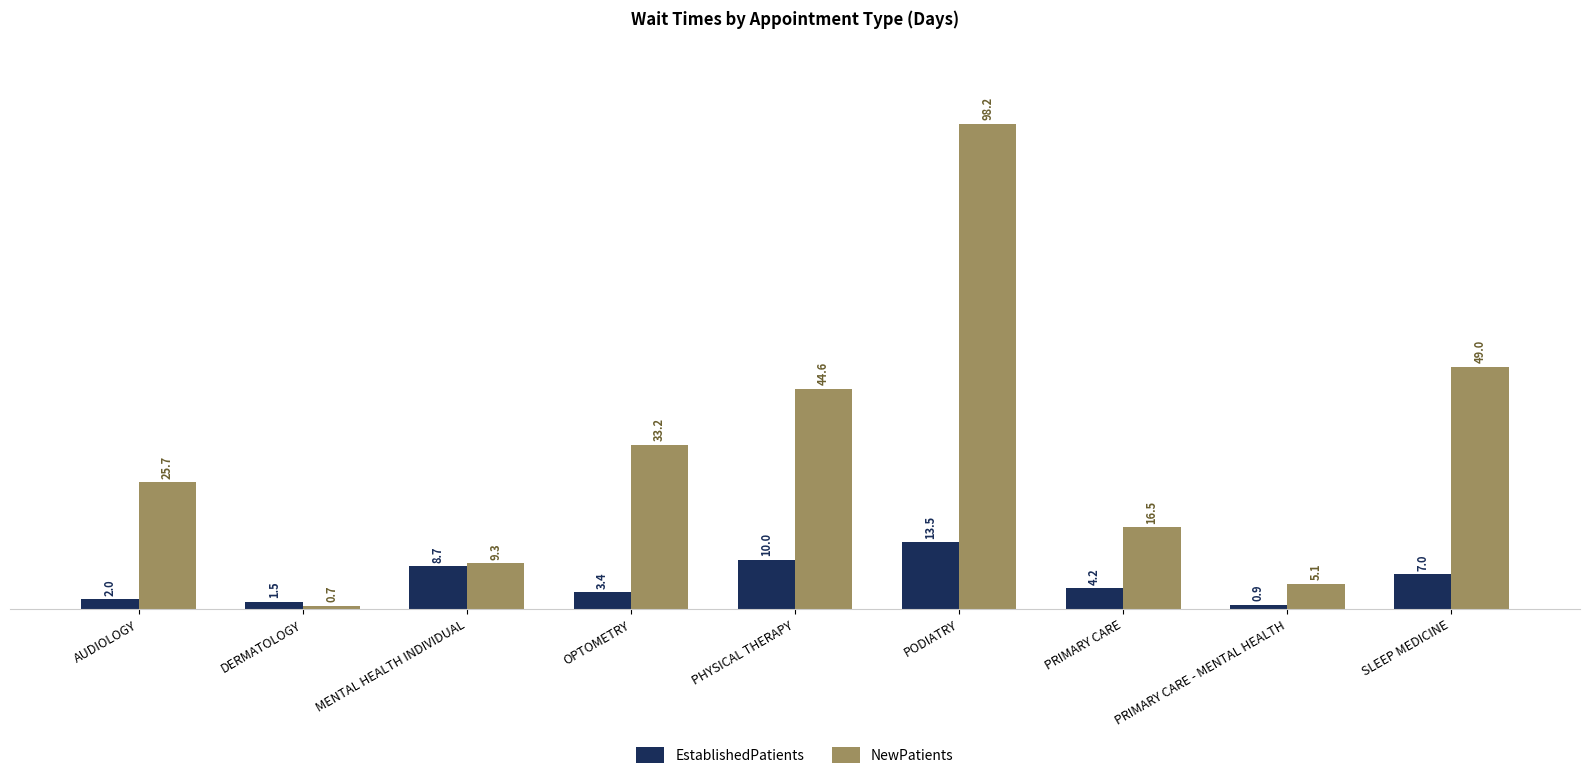

Which series changed the most between AUDIOLOGY and PRIMARY CARE?

NewPatients